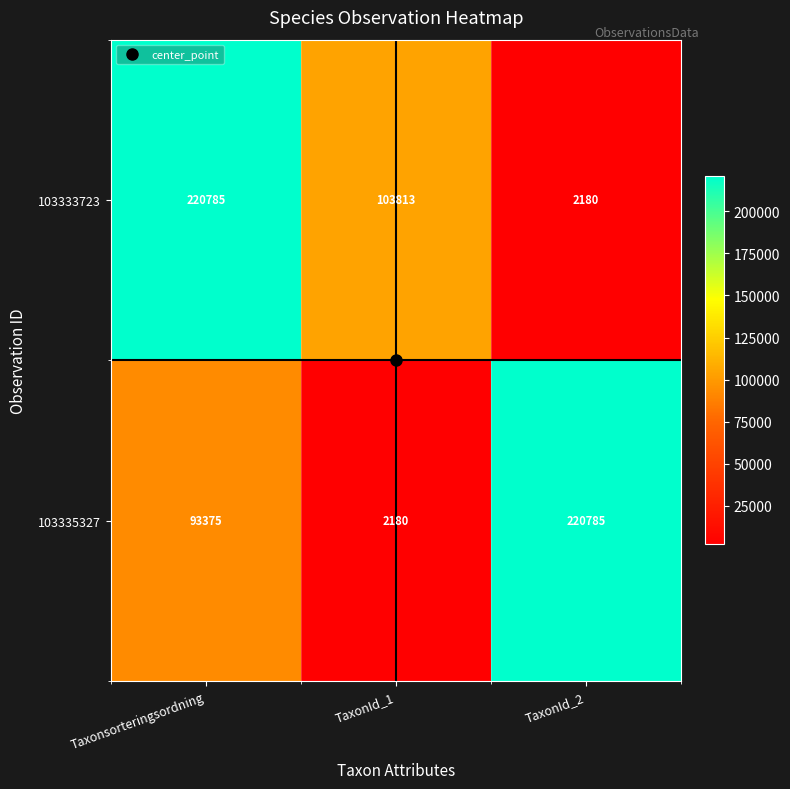

What is the spread (max minus min) of values at TaxonId_1?

101633